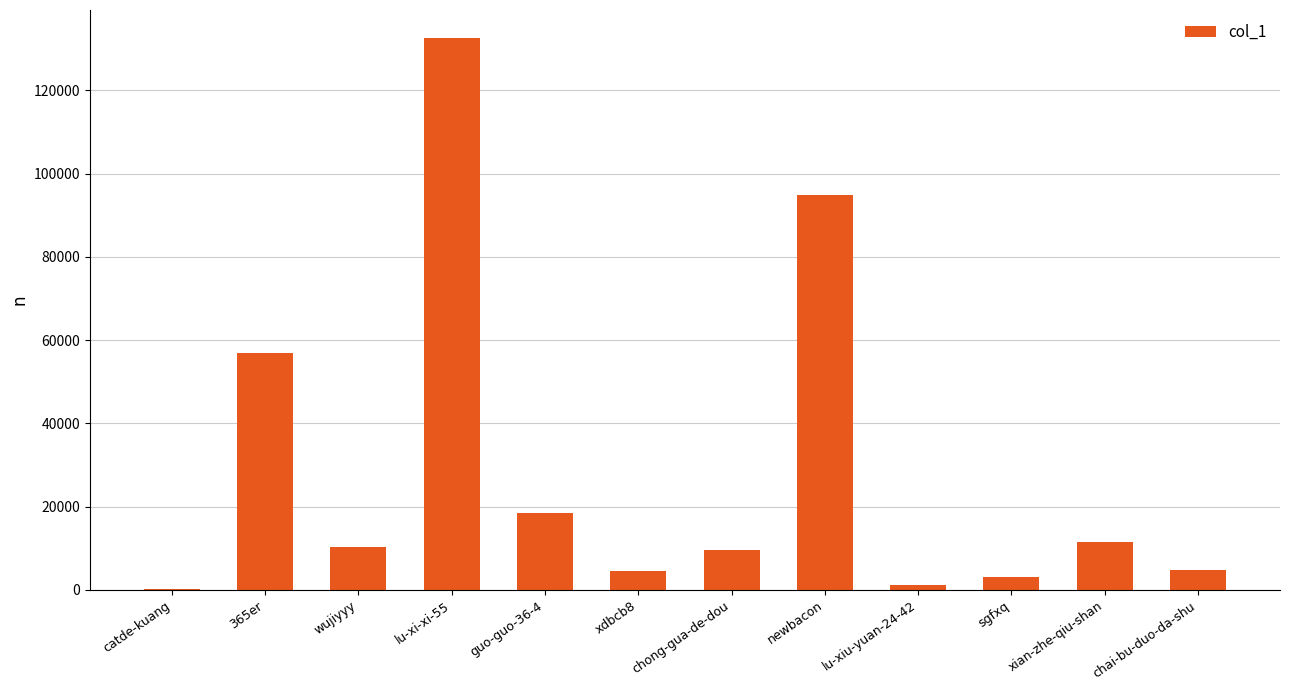

How many data points does each series have?

12